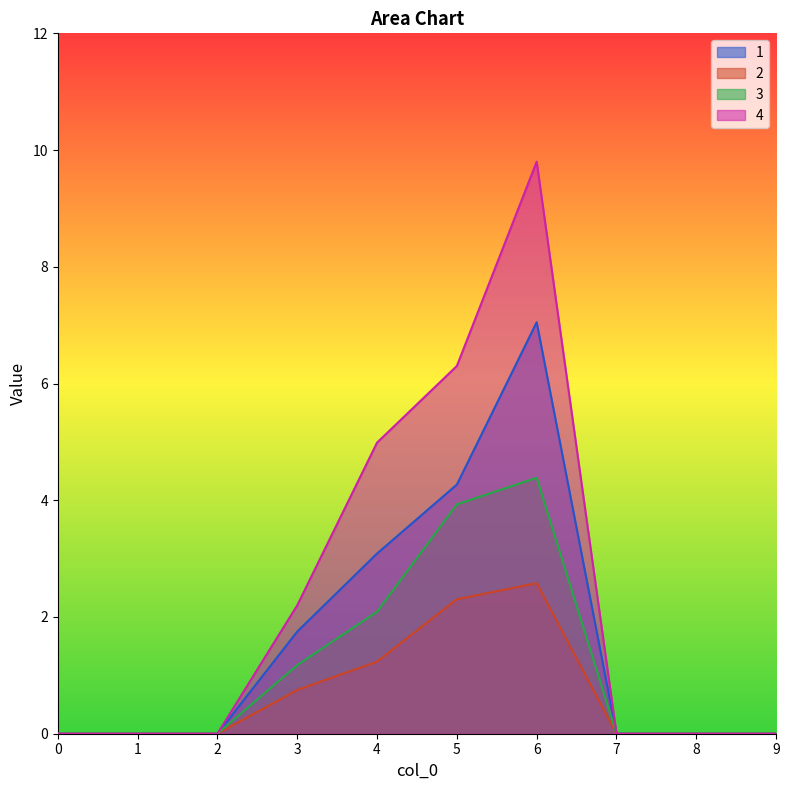

List the series in order of their peak value, highest first.

4, 1, 3, 2